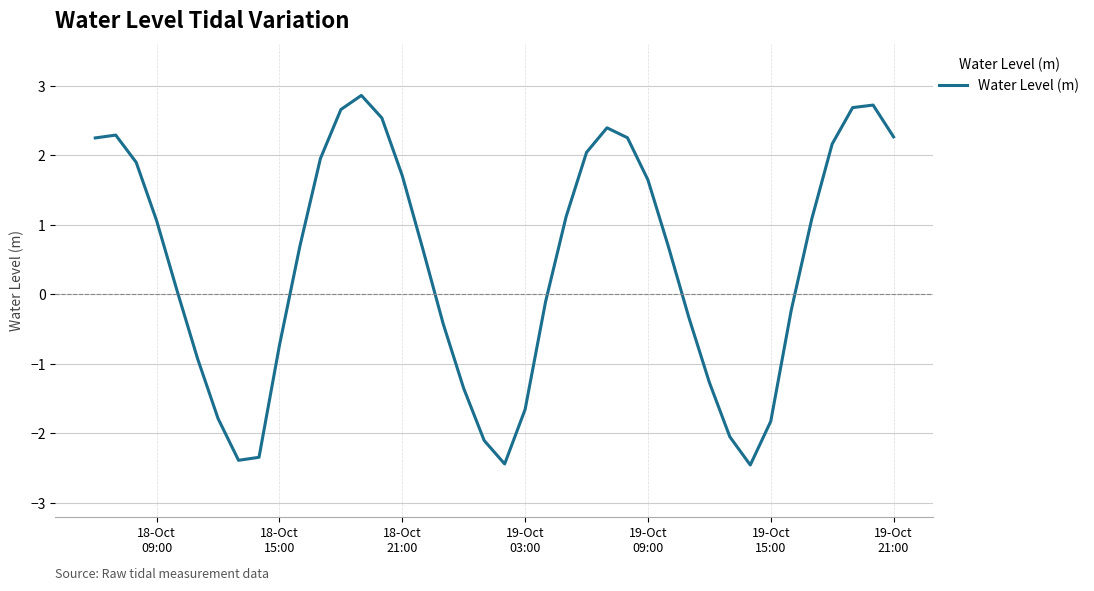

What is the maximum value shown in the chart?

2.9